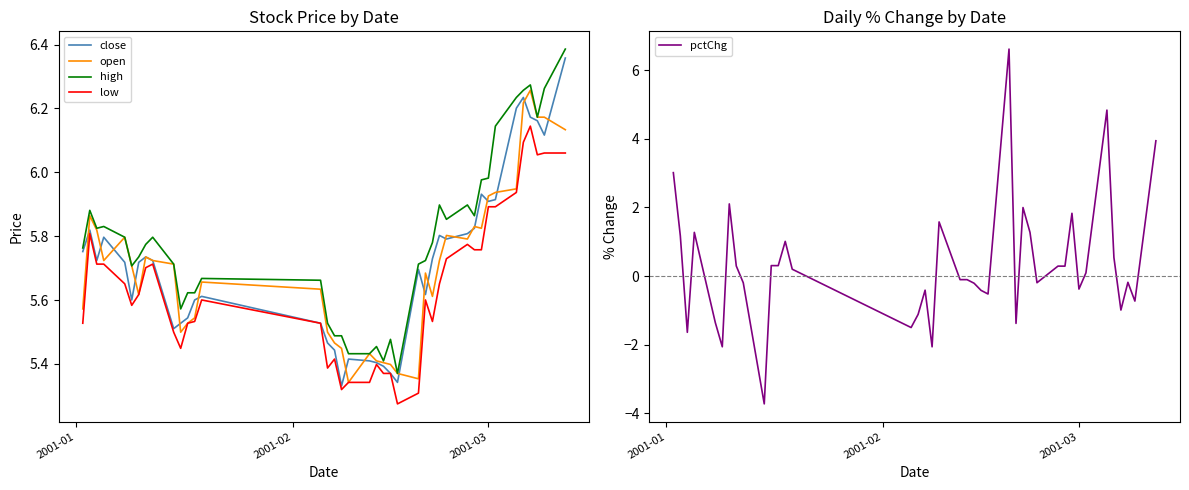

How many negative values does the pctChg series have?

20